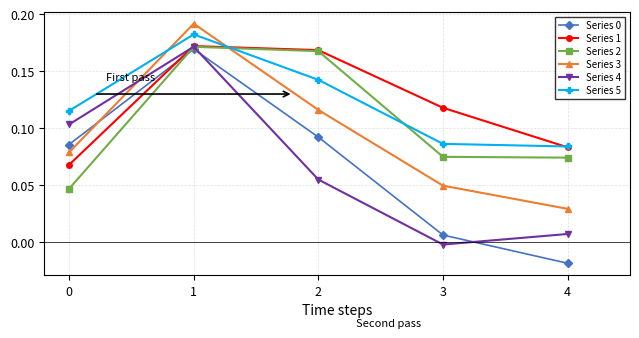

Is this an area chart (filled region under the line)?

No